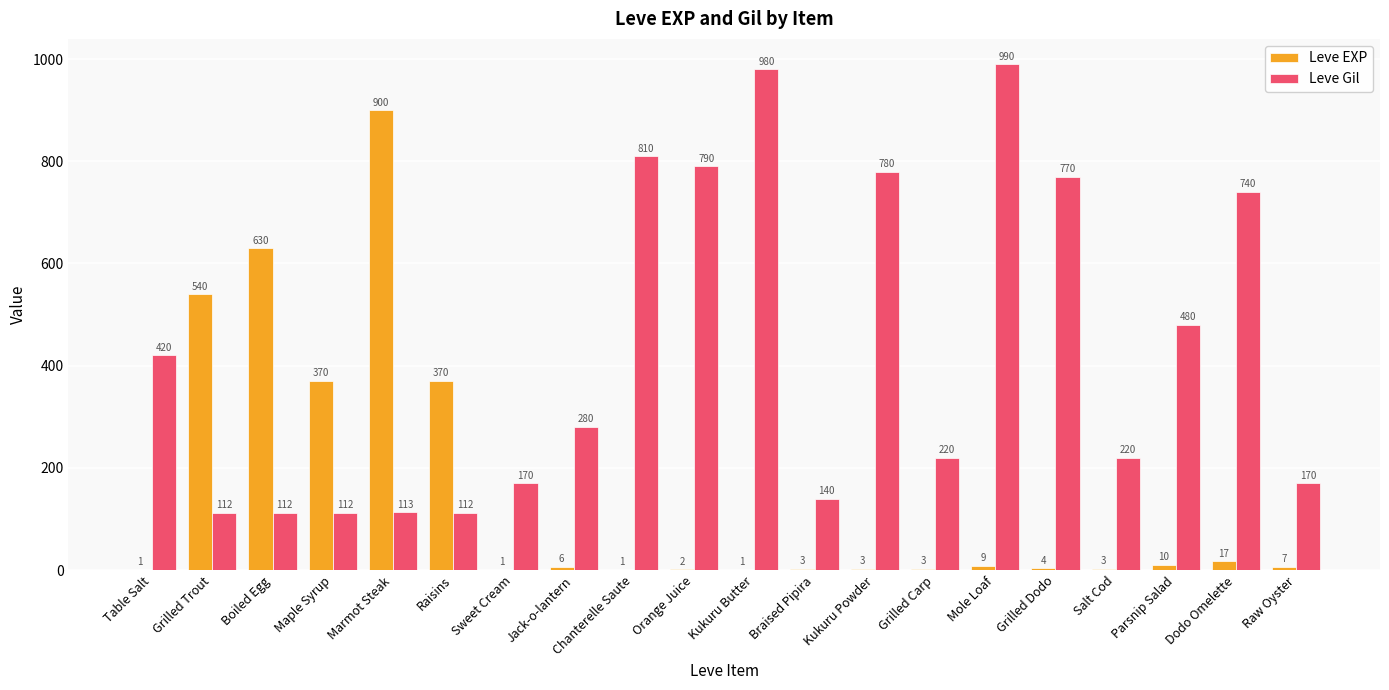

Between Raisins and Kukuru Powder, which series saw the biggest shift?

Leve Gil